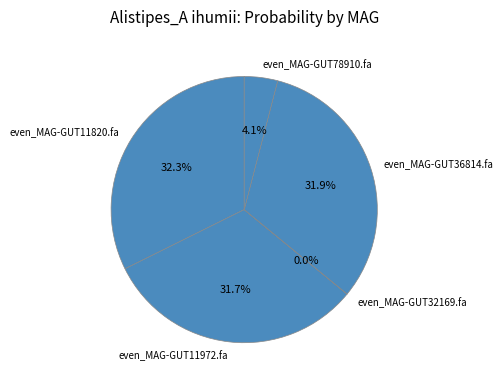

To the nearest percent, what is the difference between the even_MAG-GUT11972.fa and even_MAG-GUT11820.fa slice percentages?

1%